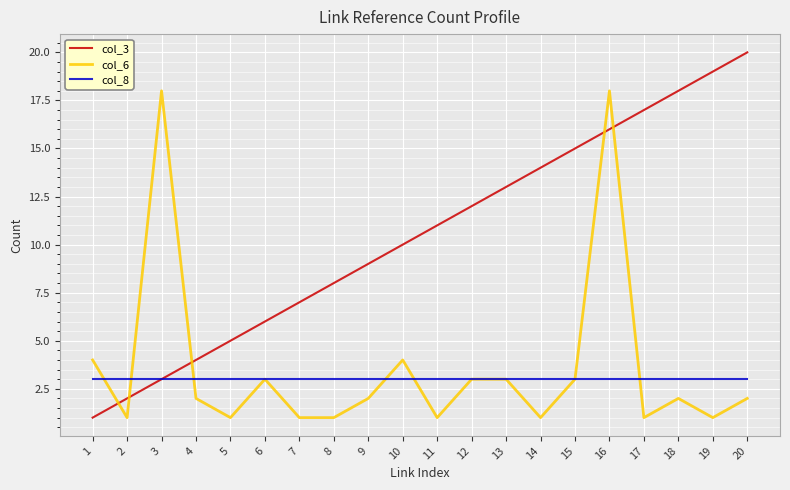

How many categories are shown in the chart?

20